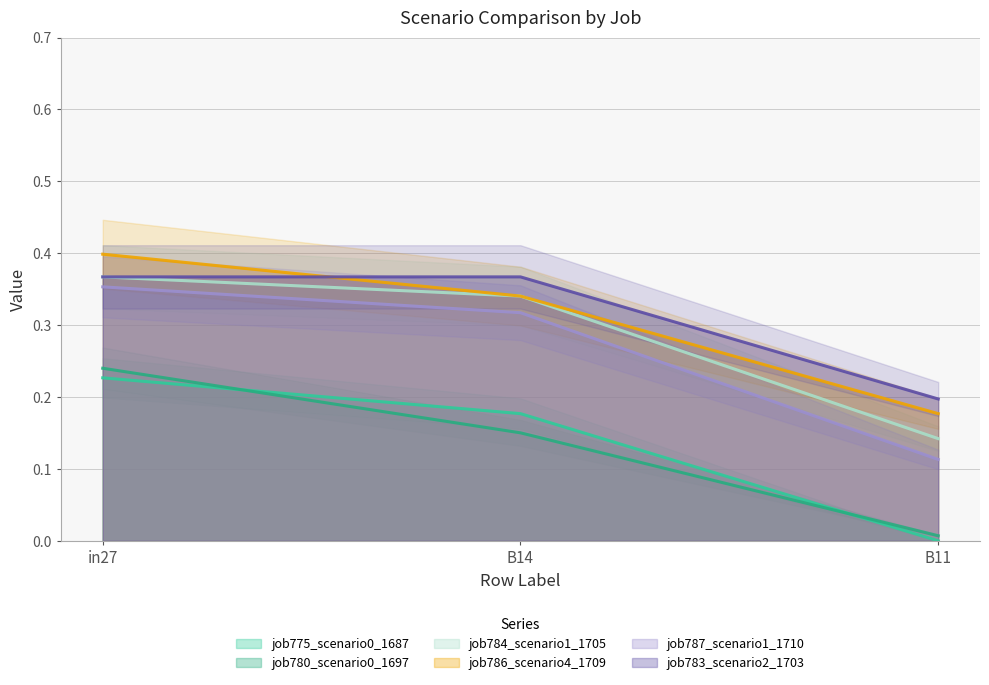

At which category does the chart reach its minimum across all series?

B11